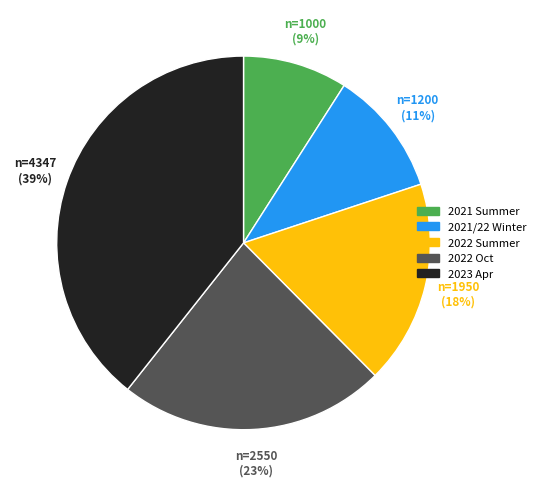

To the nearest percent, what percentage of the pie is 2022 Oct?

23%